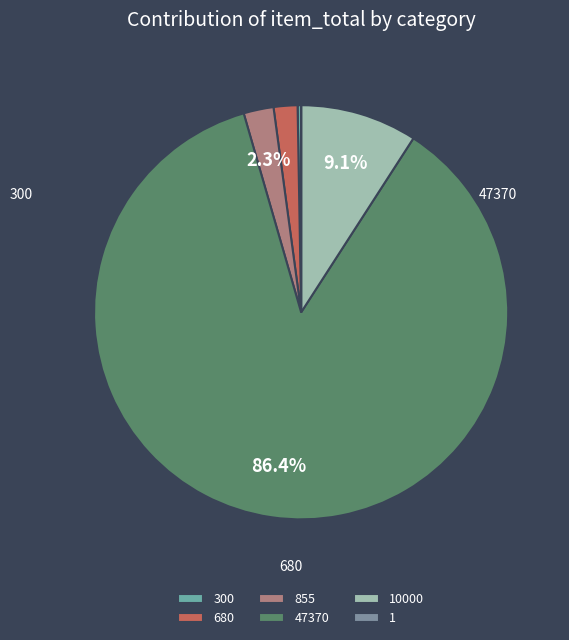

Which category has the smallest portion of the pie?

1